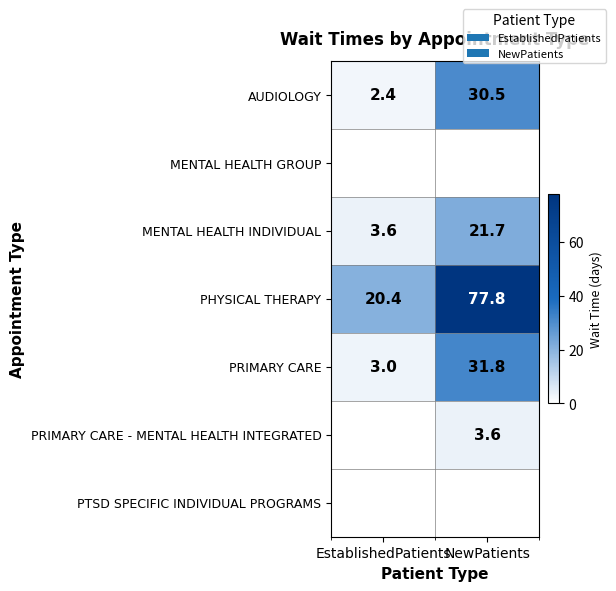

What is the sum of the PRIMARY CARE values at NewPatients and EstablishedPatients?

34.8